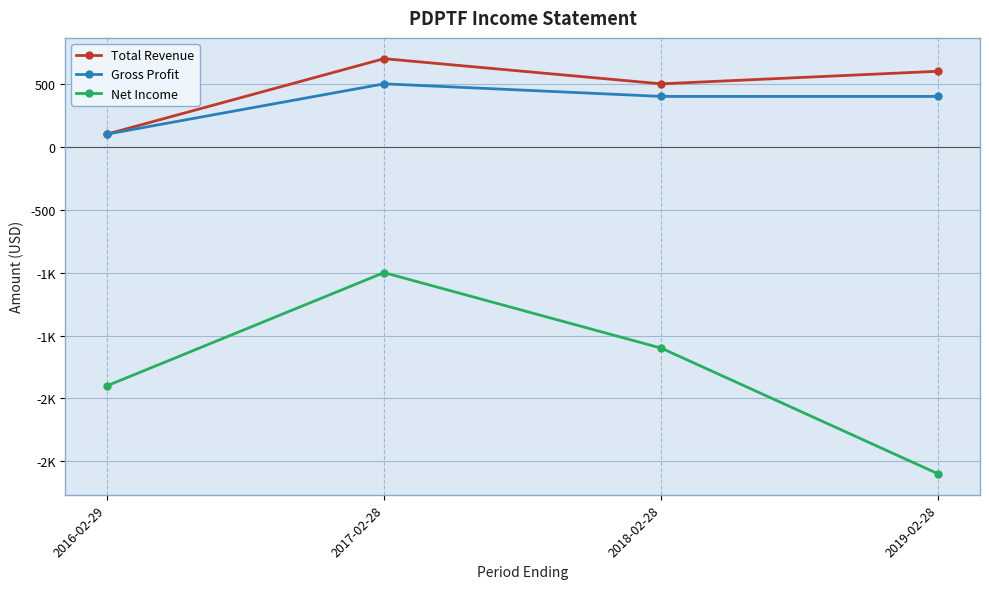

Is the value of Gross Profit at 2017-02-28 greater than the value of Net Income at 2016-02-29?

Yes